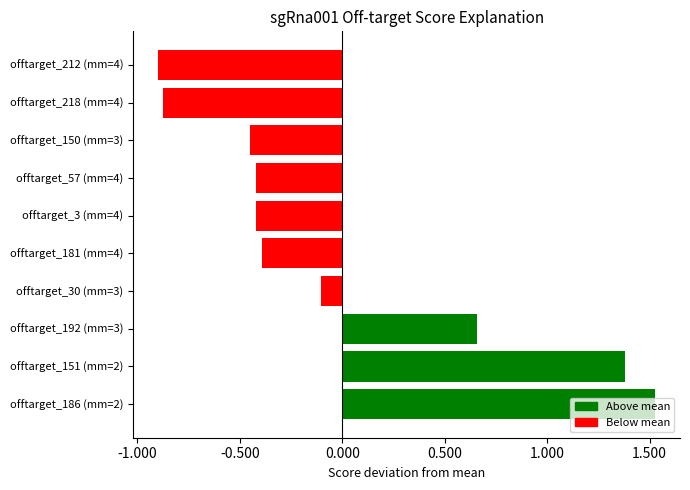

What is the change in value from offtarget_192 (mm=3) to offtarget_150 (mm=3)?

-1.1